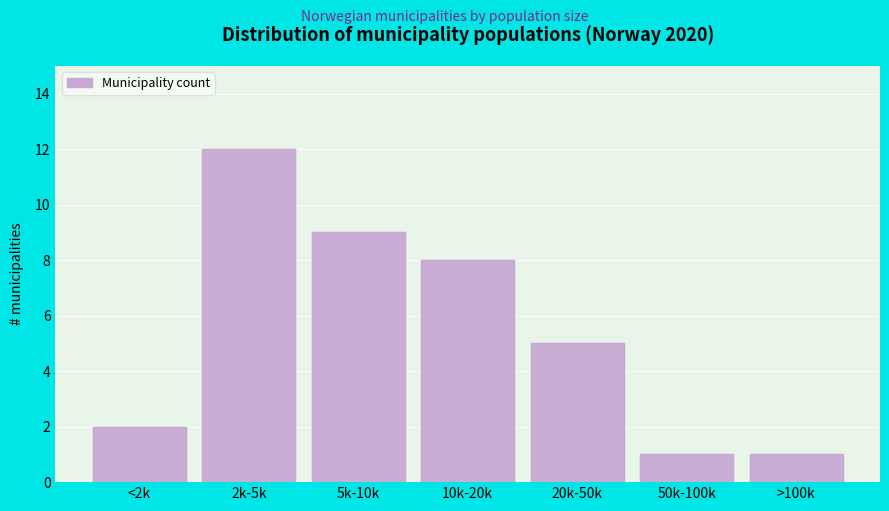

Reading left to right, transcribe all the data shown in this chart.

<2k=2	2k-5k=12	5k-10k=9	10k-20k=8	20k-50k=5	50k-100k=1	>100k=1